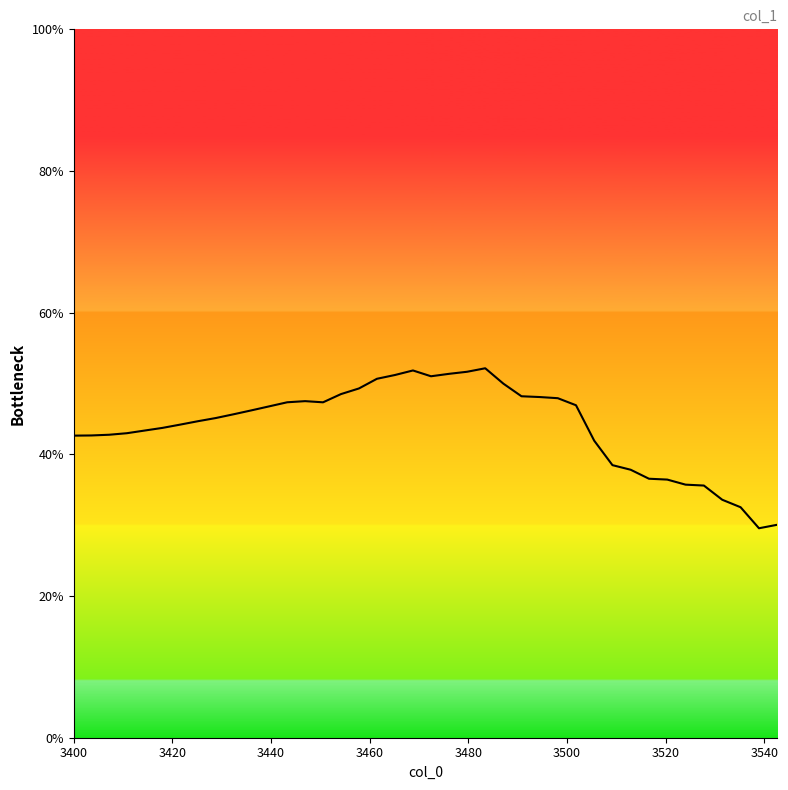

What is the value of the 6th point from the left?

0.4